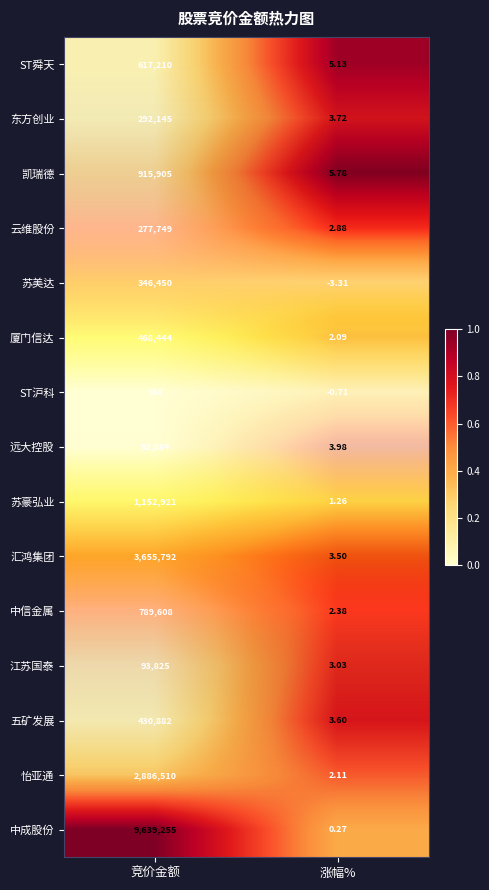

Rank the series by their maximum value, from lowest to highest.

ST沪科, 远大控股, 江苏国泰, 云维股份, 东方创业, 苏美达, 五矿发展, 厦门信达, ST舜天, 中信金属, 凯瑞德, 苏豪弘业, 怡亚通, 汇鸿集团, 中成股份